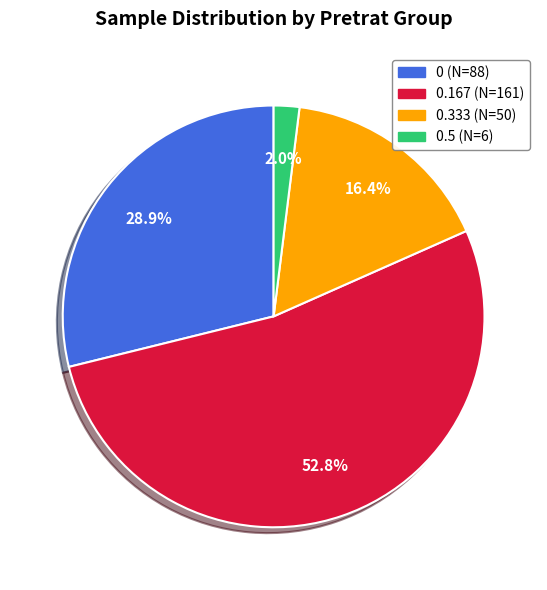

Which category has the biggest portion of the pie?

0.167 (N=161)